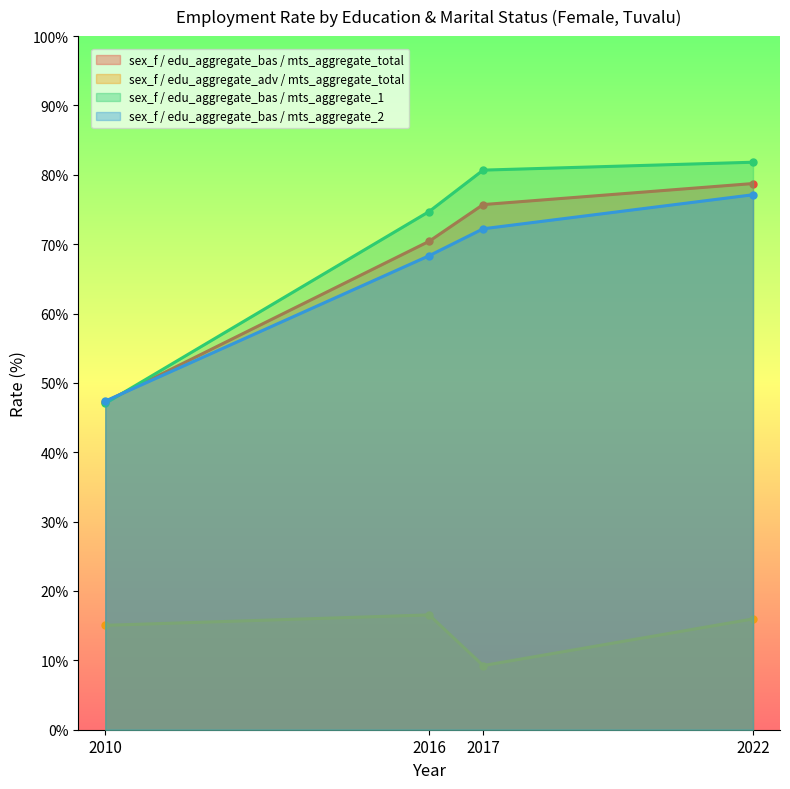

What is the difference between the sex_f / edu_aggregate_bas / mts_aggregate_1 values at 2017 and 2022?

1.1